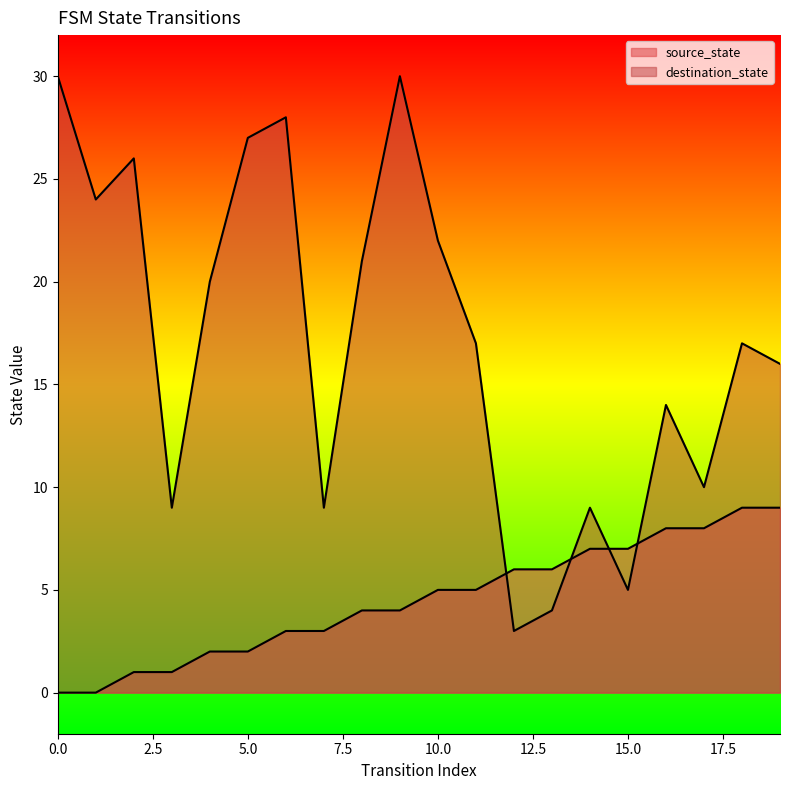

How many source_state values are between 2 and 7?

12